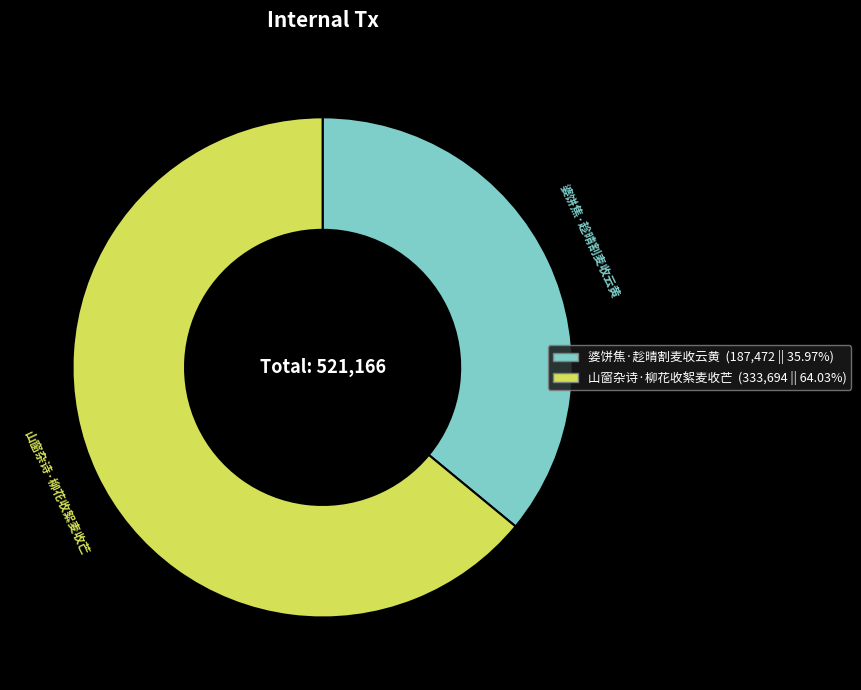

How many slices are in this pie chart?

2